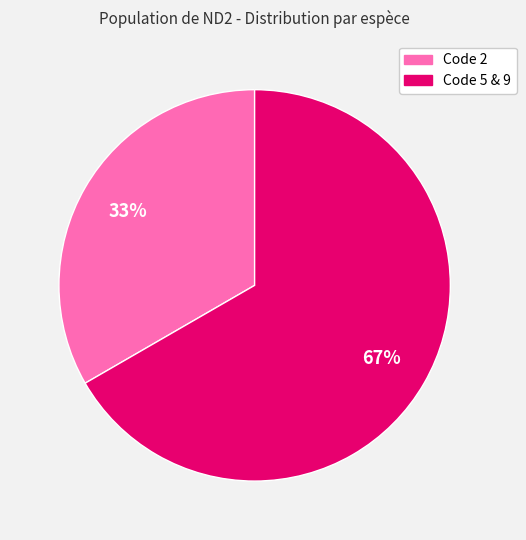

To the nearest percent, what is the average slice percentage?

50%